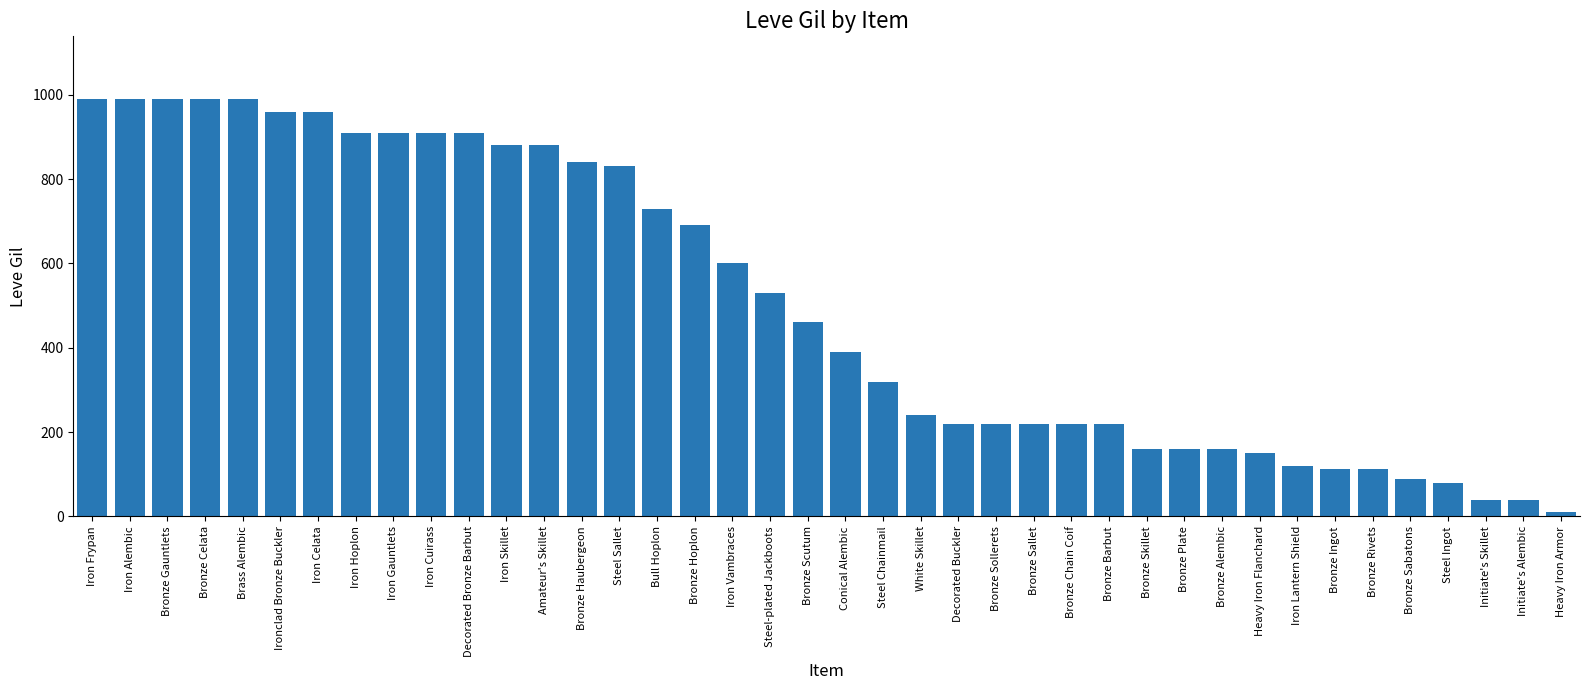

What is the maximum value shown in the chart?

990